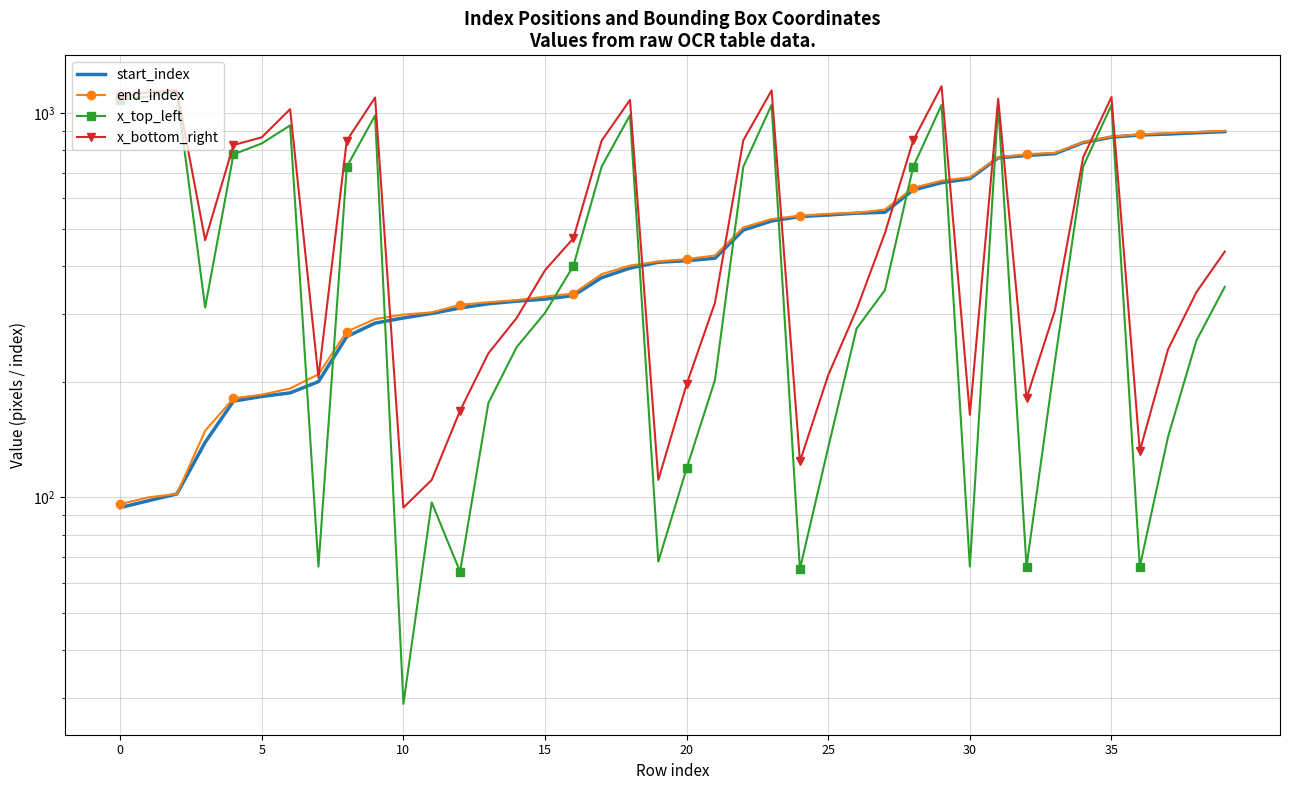

In x_bottom_right, how many points are higher than both neighbors (excluding endpoints)?

8